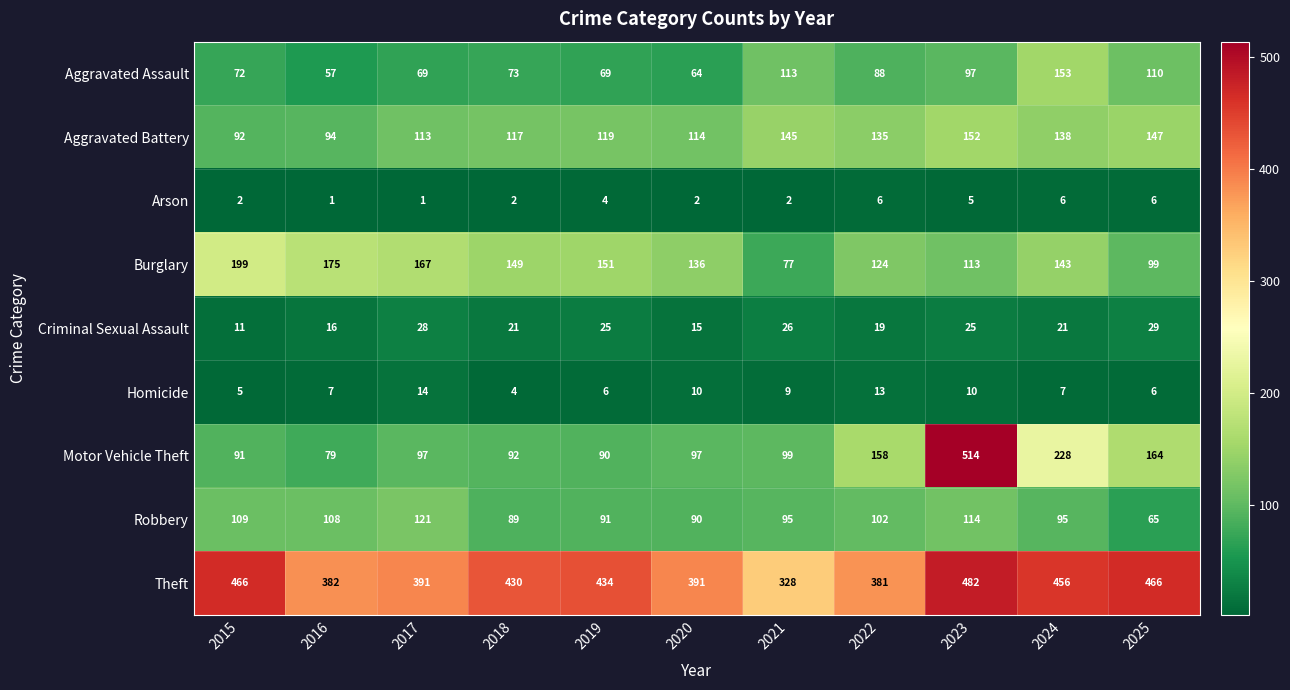

Is it true that Motor Vehicle Theft equals 91 at 2015?

True